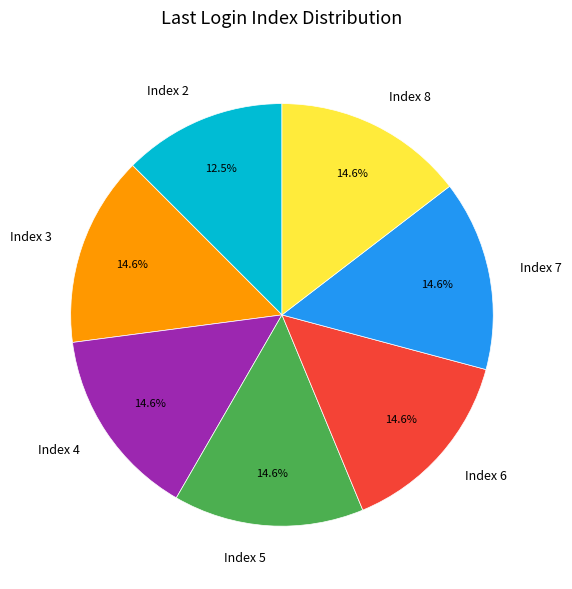

Does Index 7 account for over 50% of the chart?

No